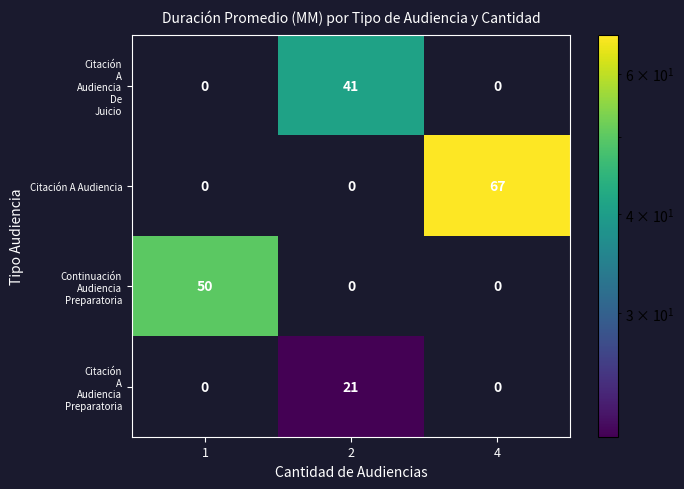

At how many categories does at least one series exceed 38?

3